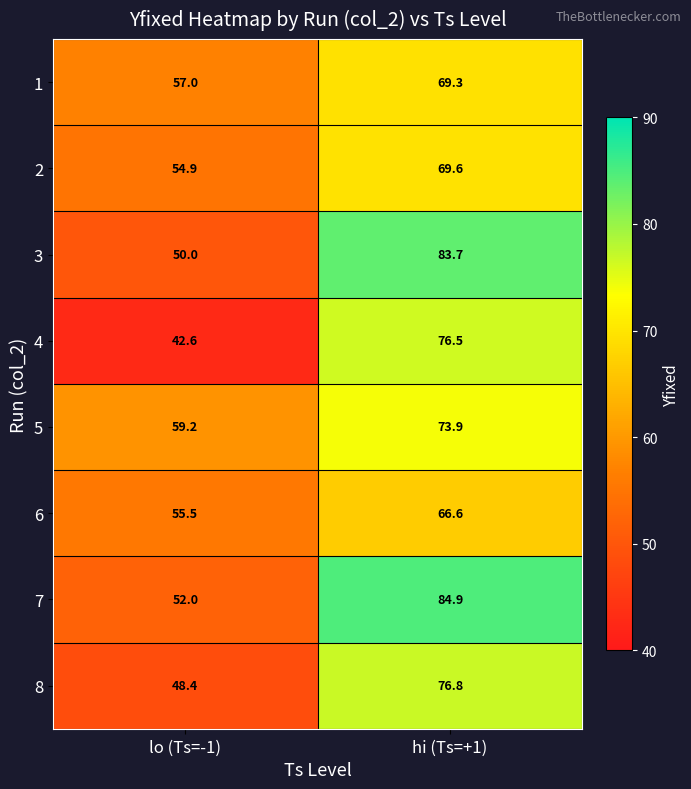

Rank the series at lo (Ts=-1) from highest to lowest value.

5, 1, 6, 2, 7, 3, 8, 4